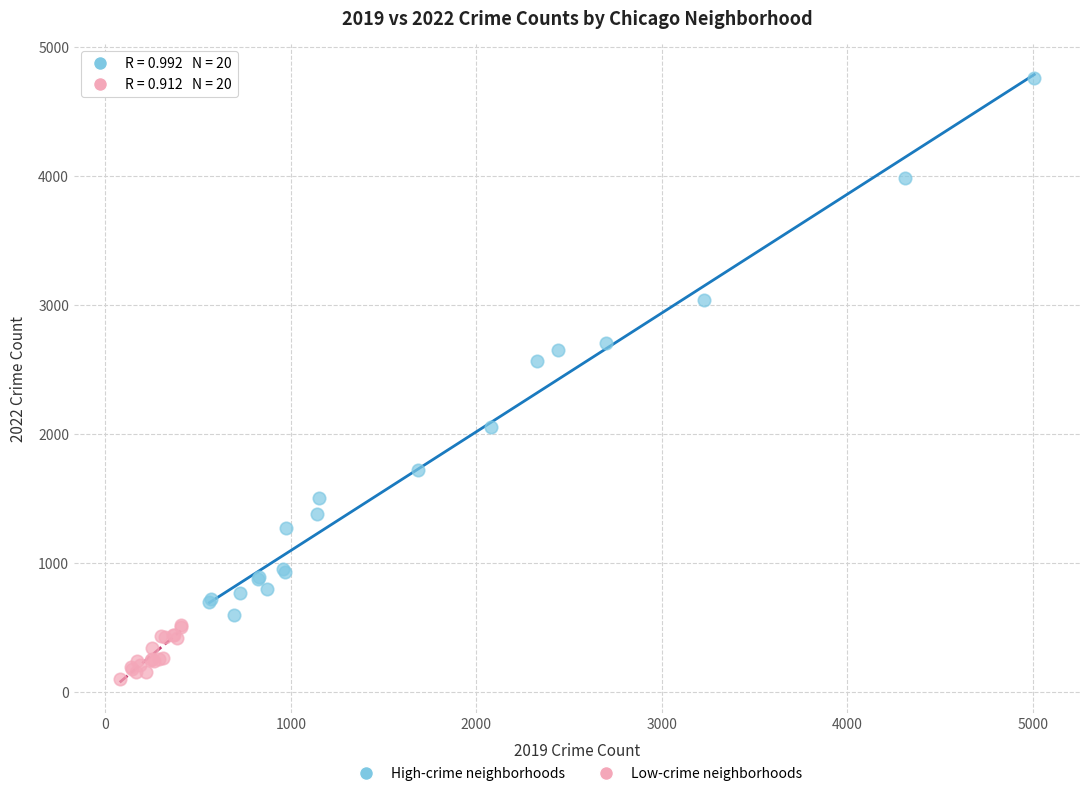

Which series has the largest Y range (max minus min)?

High-crime neighborhoods